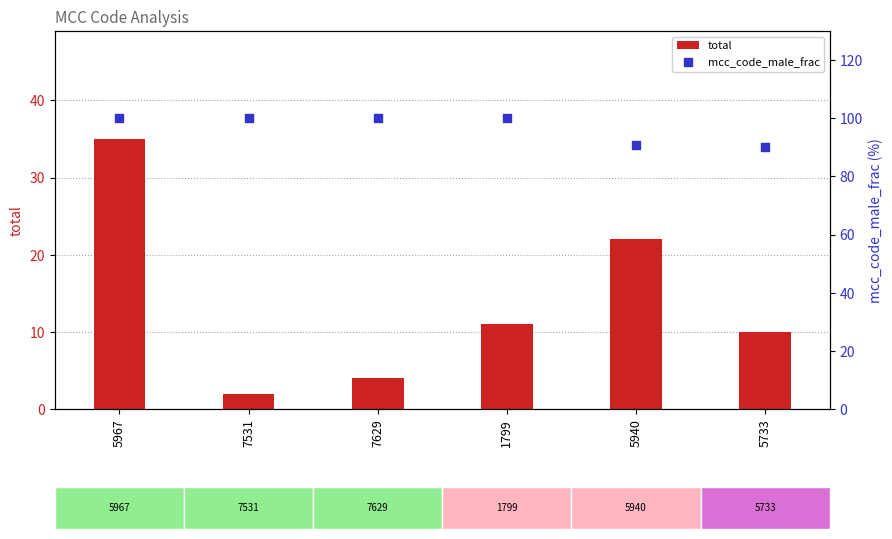

Which series contains the highest Y value?

mcc_code_male_frac